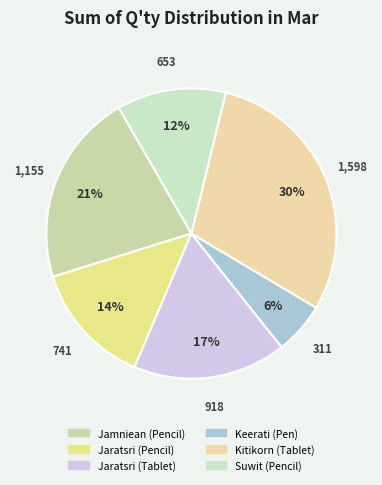

What percentage is the Suwit (Pencil) slice, to the nearest percent?

12%